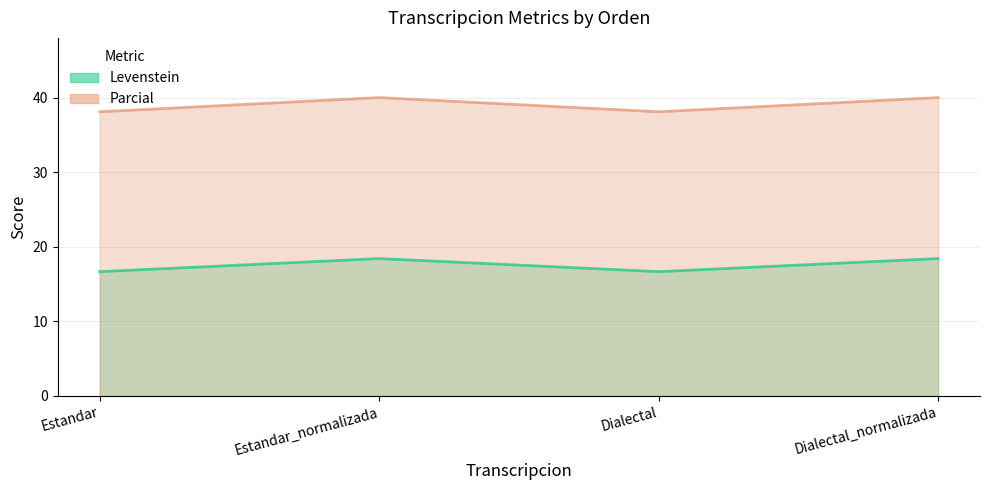

True or false: Levenstein and Parcial cross at least once.

False